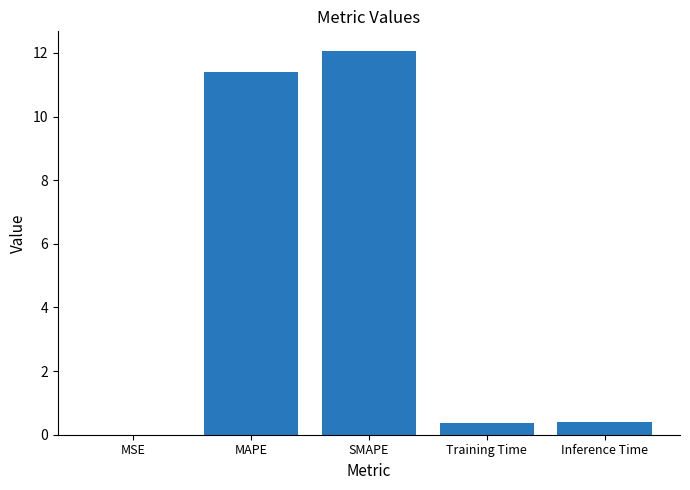

What is the greatest value displayed?

12.1